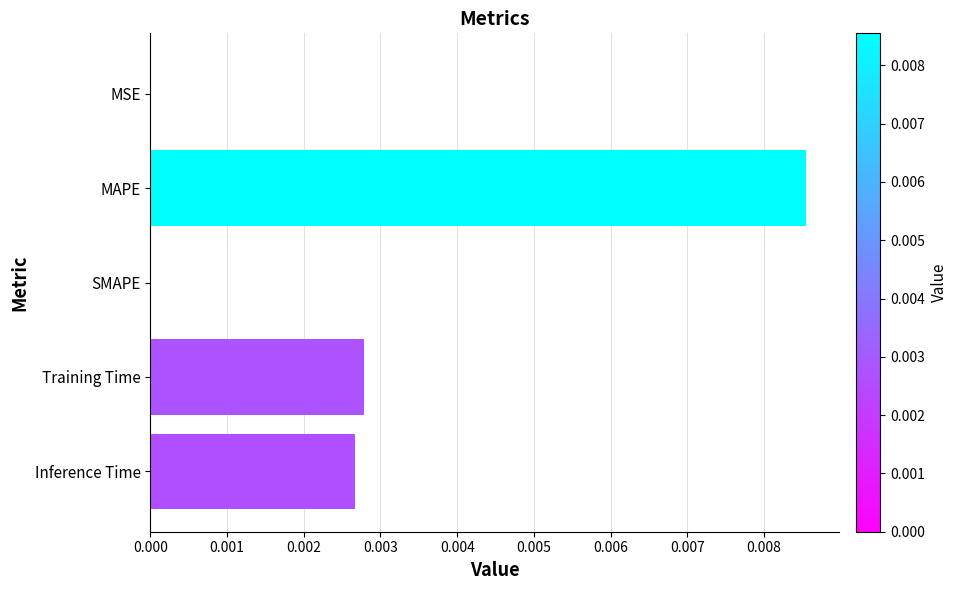

The chart shows a value of 0.0 at Inference Time. True or false?

True